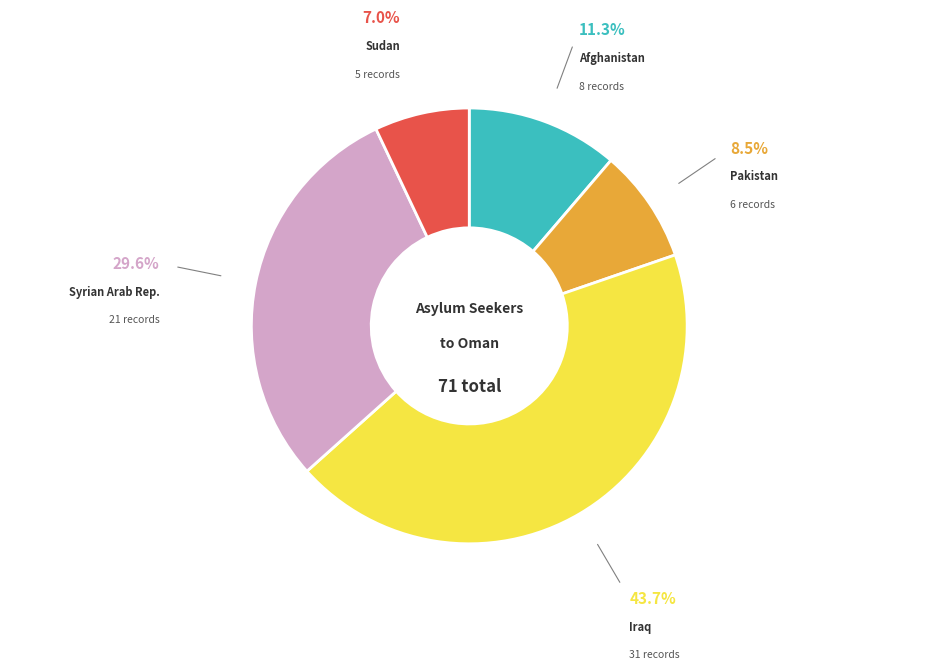

Does any single category account for the majority?

No